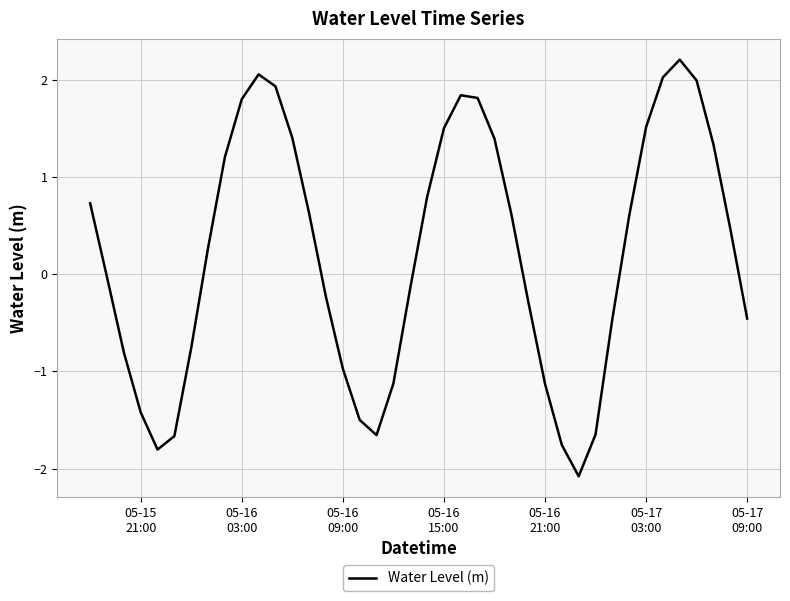

What is the smallest value displayed?

-2.1